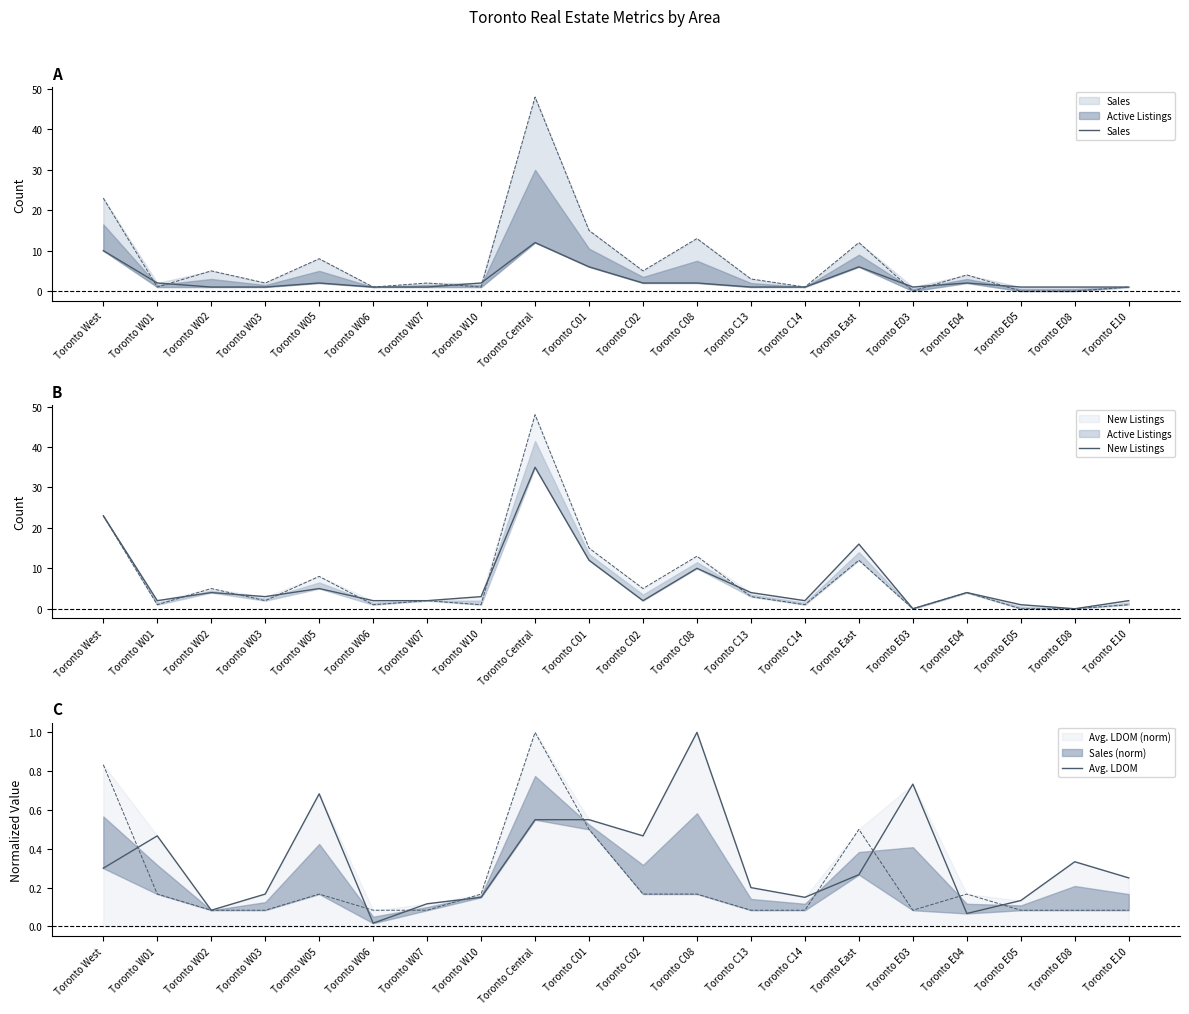

How many lines are shown in the chart?

3